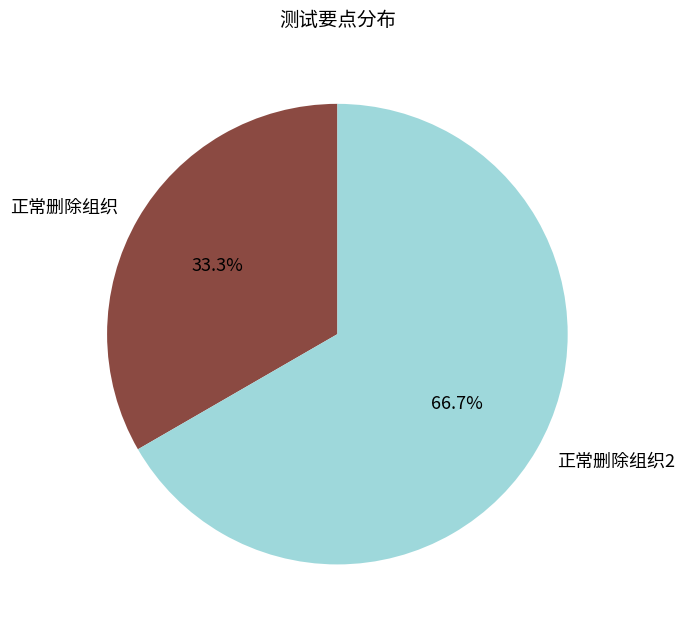

Do 正常删除组织 and 正常删除组织2 together represent more than half of the pie?

Yes